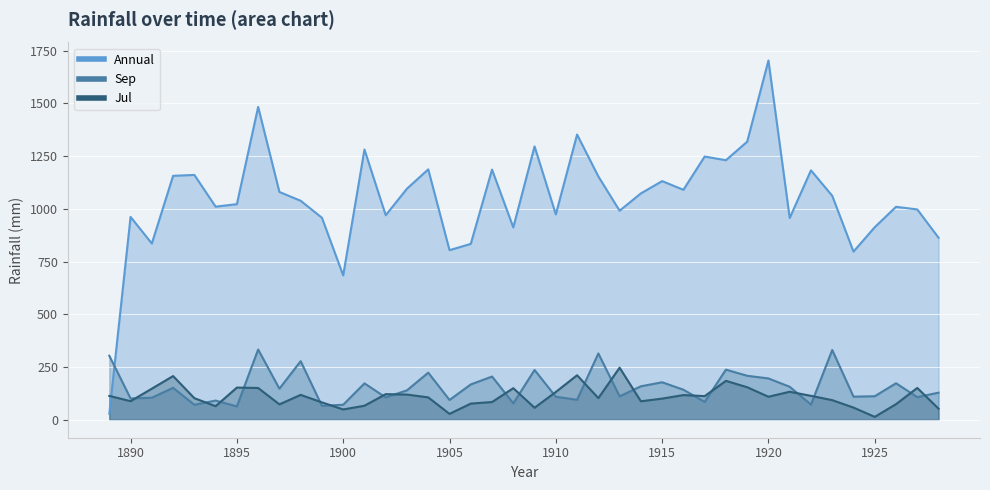

True or false: Jul has a value of 37.7 at 1901.

False